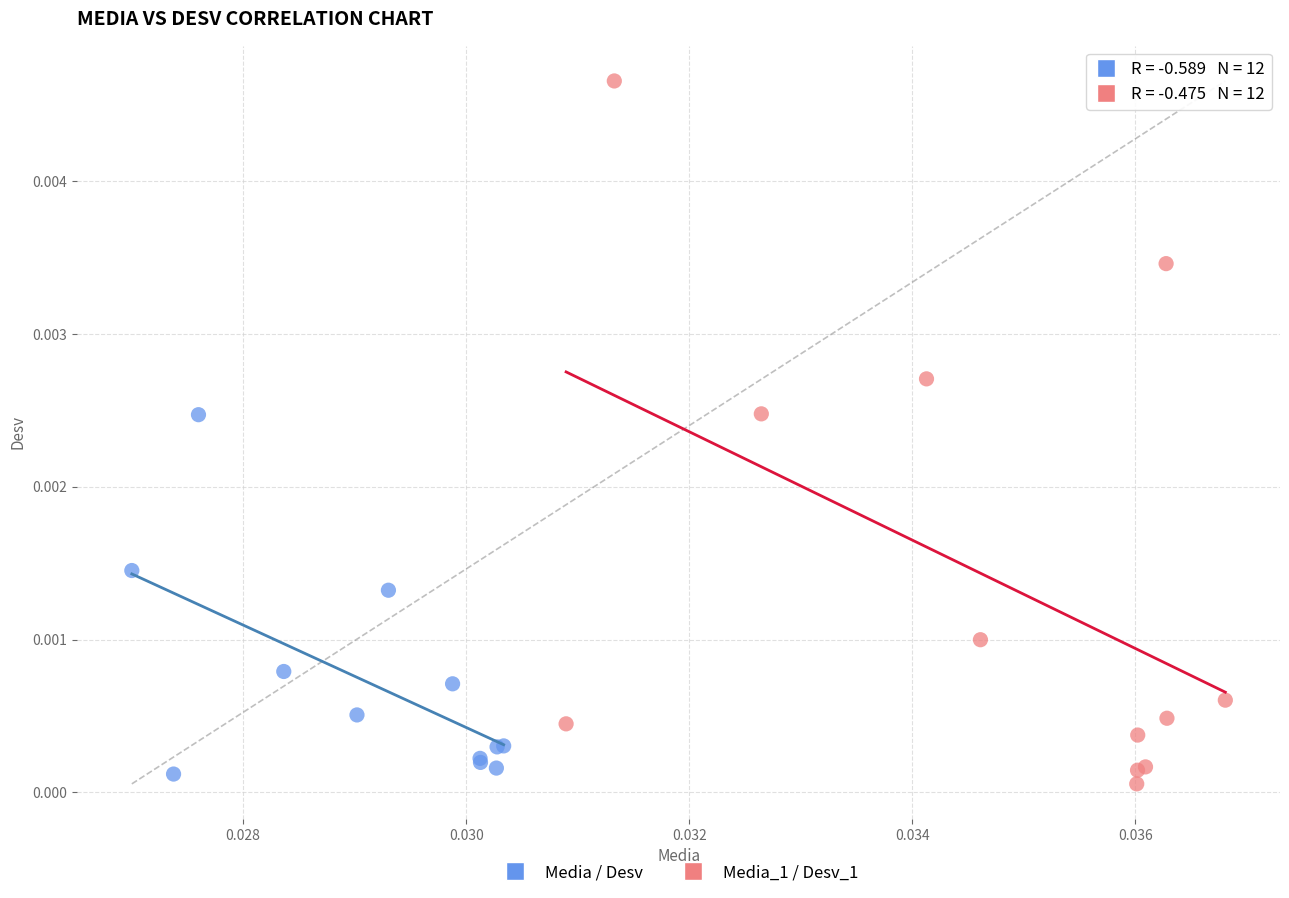

Which series contains the highest Y value?

Media_1 / Desv_1